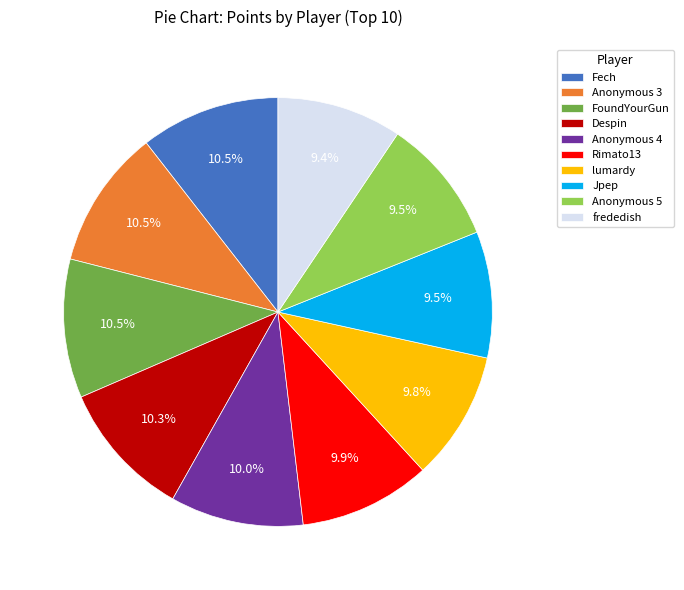

Between frededish and Despin, which is larger?

Despin